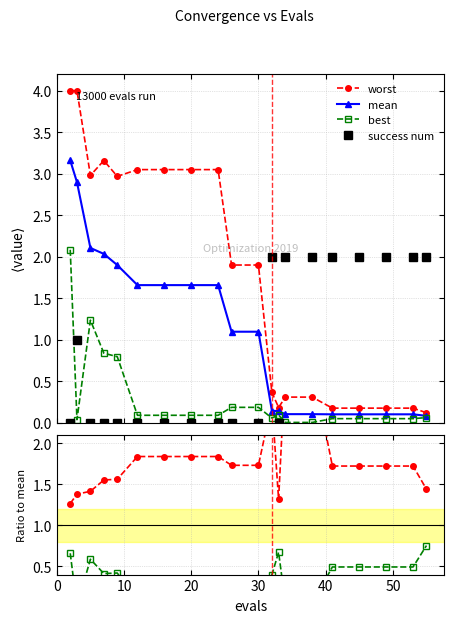

Does the chart display data point markers on the line(s)?

Yes